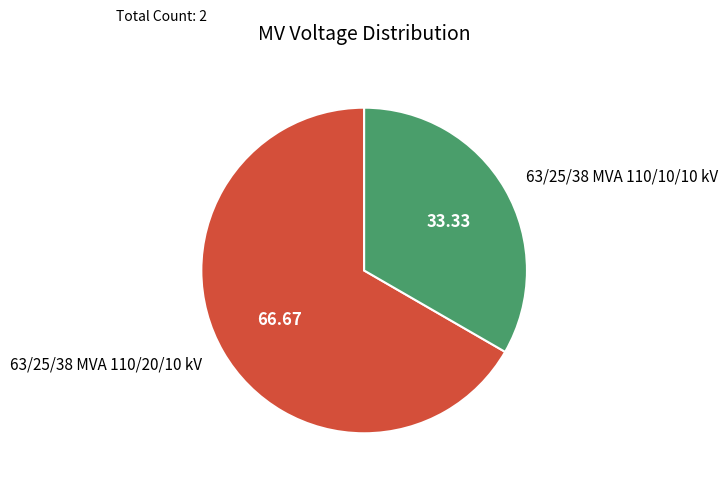

Rank the categories by value from highest to lowest.

63/25/38 MVA 110/20/10 kV, 63/25/38 MVA 110/10/10 kV